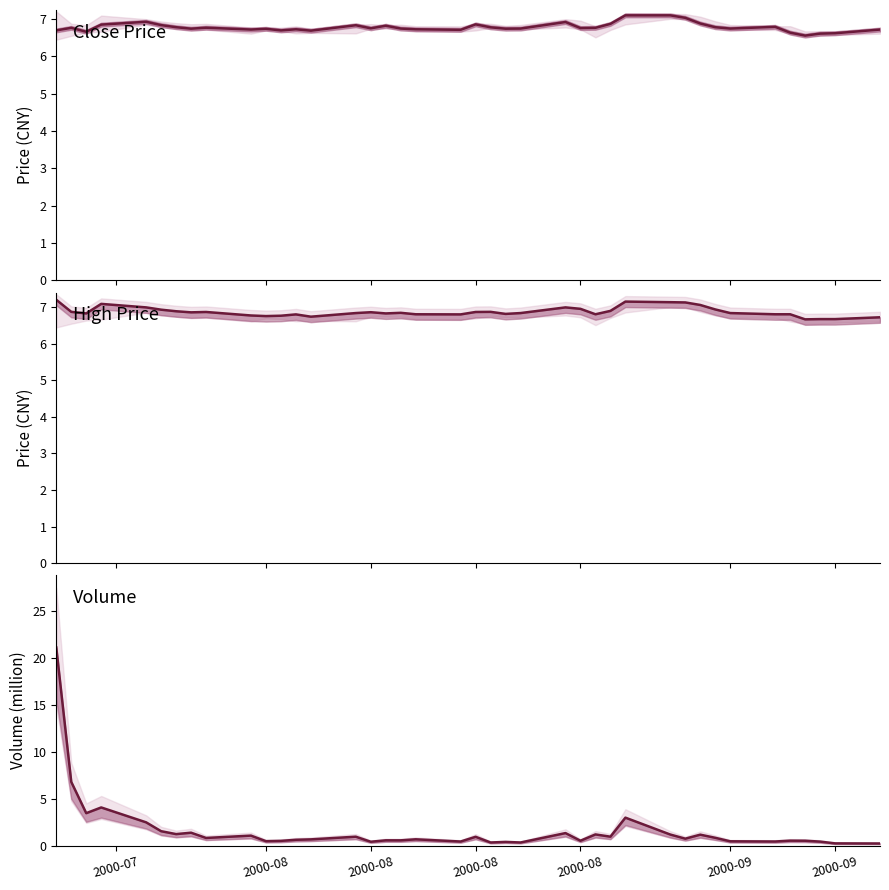

Count the number of data series in this chart.

3